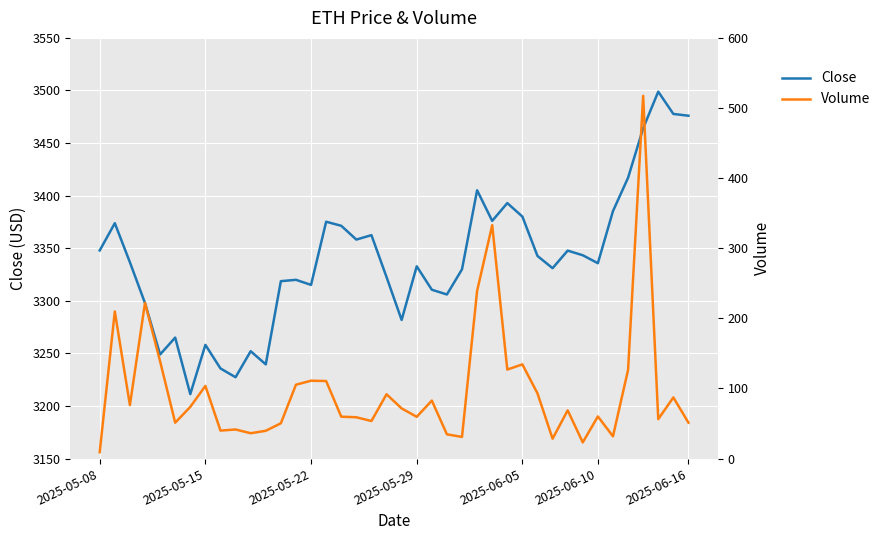

How many lines are shown in the chart?

2